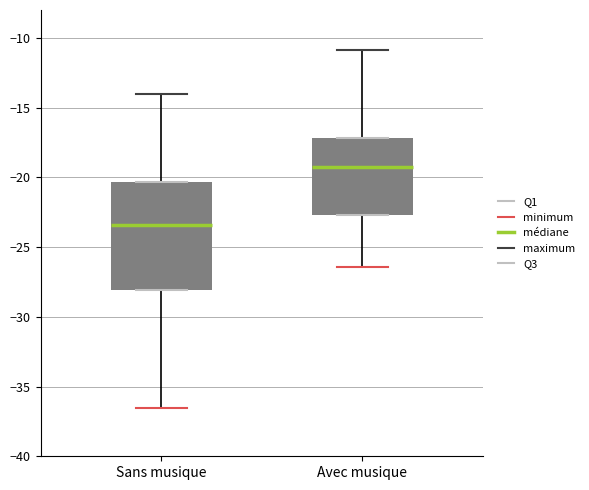

Reading left to right, read every box against the y-axis: the position of its median line, the range the box covers, and the ends of its whiskers. The values are not printed on the chart, so give them approximately, as read against the axis.

Sans musique: median -23.5, box -28.0 to -20.5, whiskers -36.5 to -14.0
Avec musique: median -19.0, box -22.5 to -17.0, whiskers -26.5 to -11.0